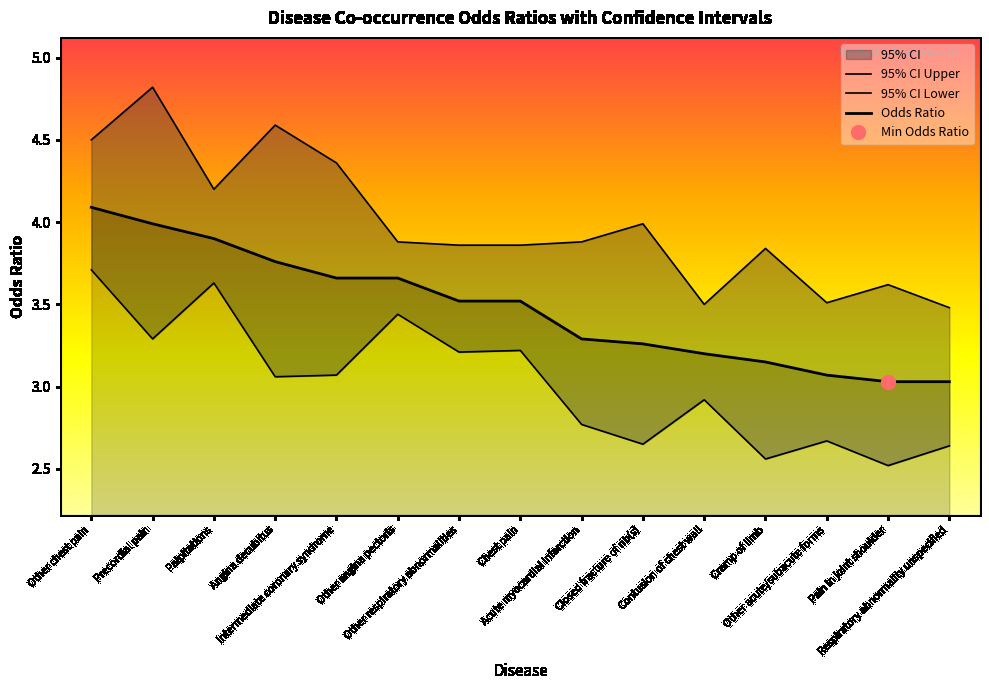

What is the average value of the 95% CI Upper series?

4.0